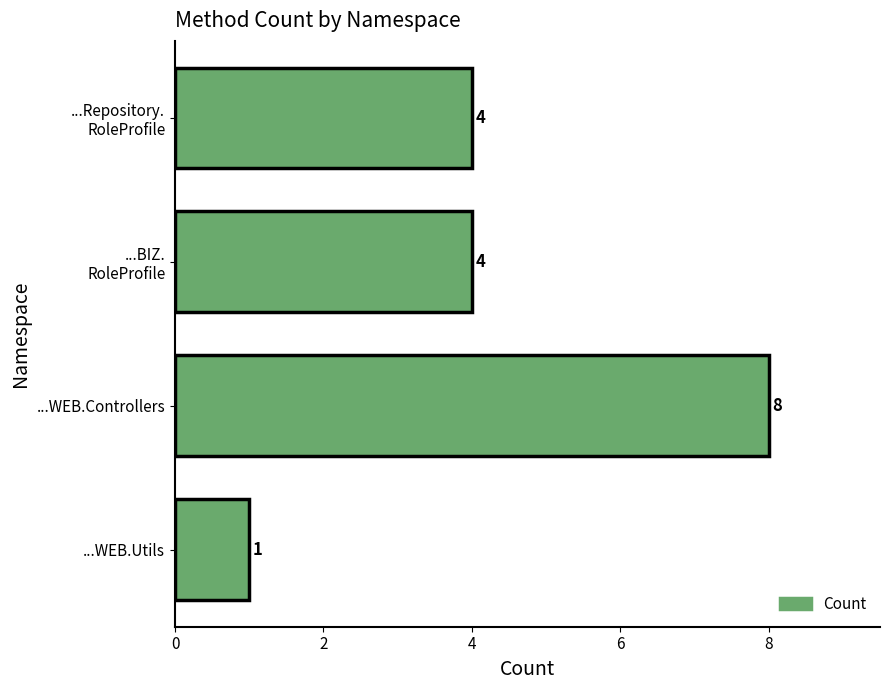

Count the number of categories in the chart.

4